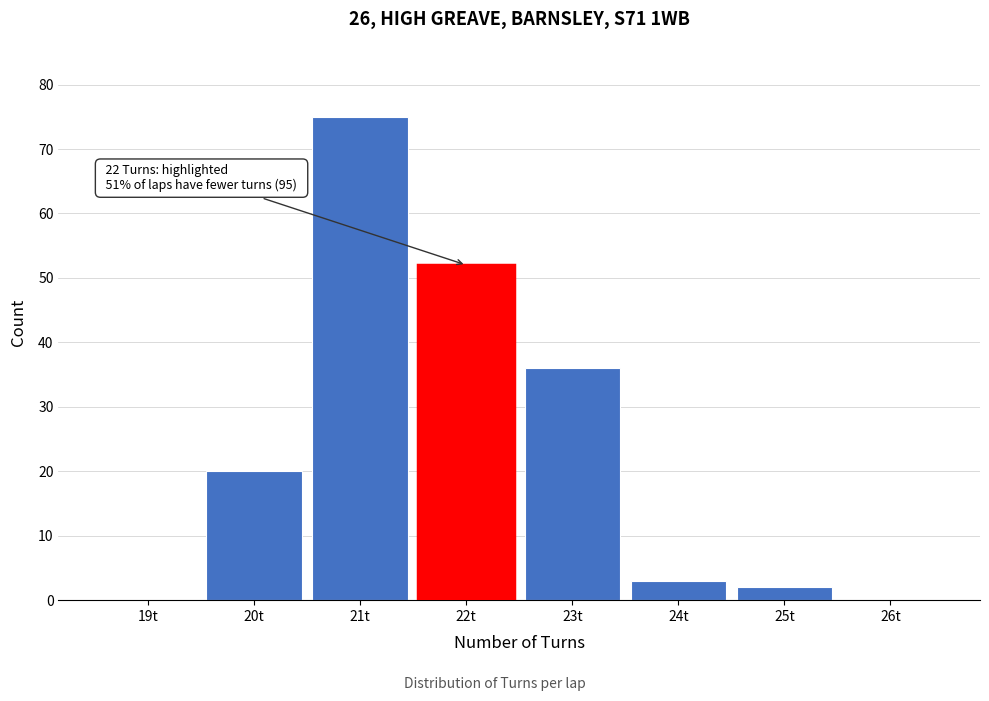

Reading left to right, extract all data points from this chart.

19t=0	20t=20	21t=75	22t=52	23t=36	24t=3	25t=2	26t=0